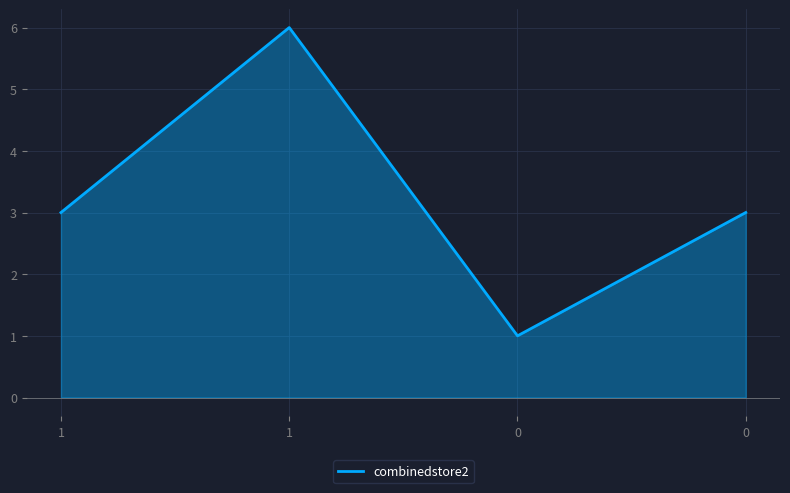

What is the difference between the maximum and minimum values?

5